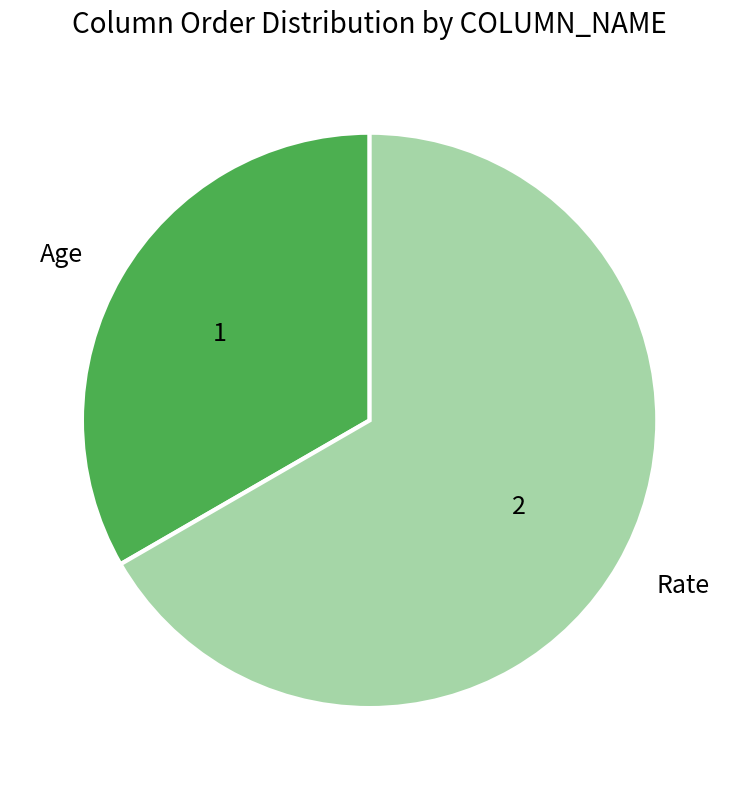

What is the smallest slice in the pie chart?

Age